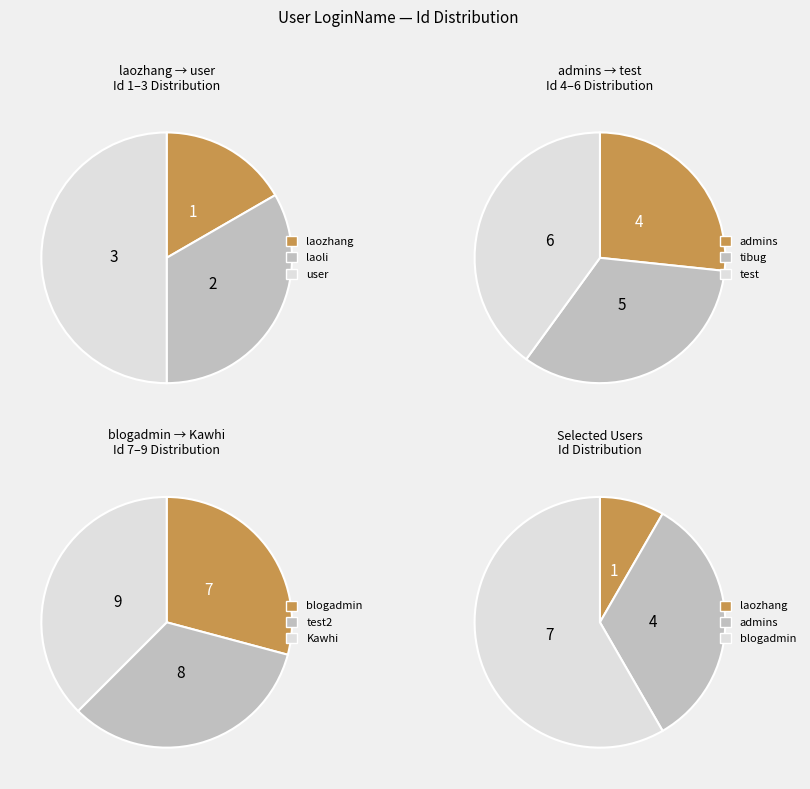

Is the sum of tibug and Kawhi greater than half?

No